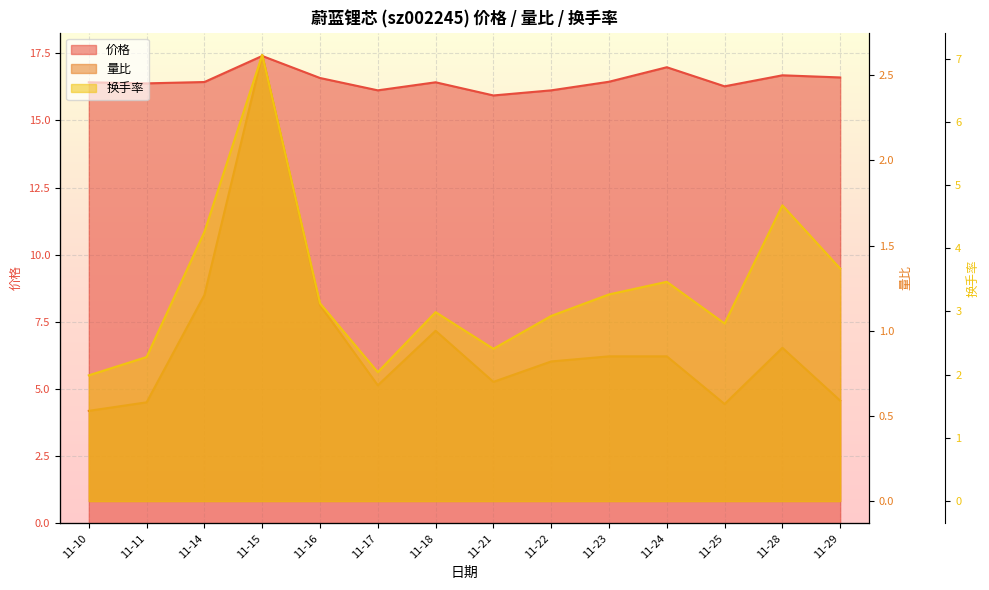

At which label does 量比 reach its peak?

11-15